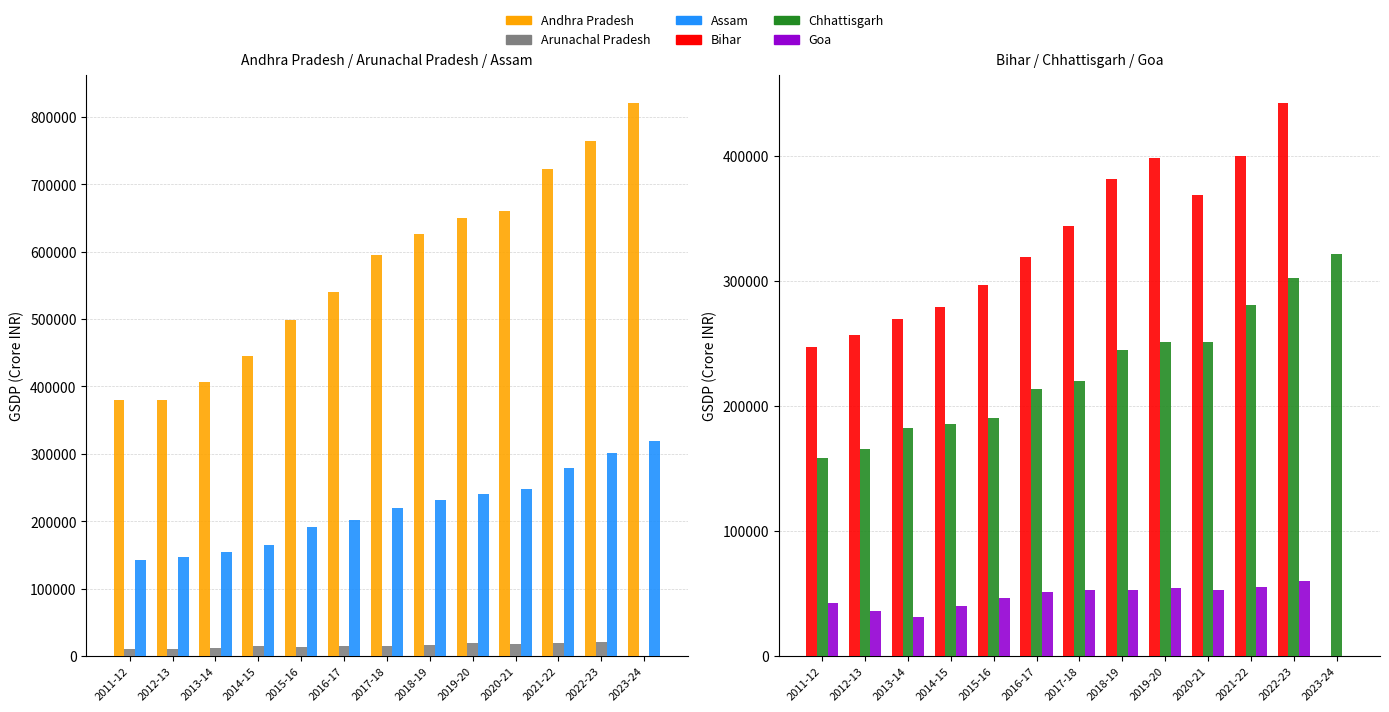

At which label does Andhra Pradesh first exceed 594737?

2018-19